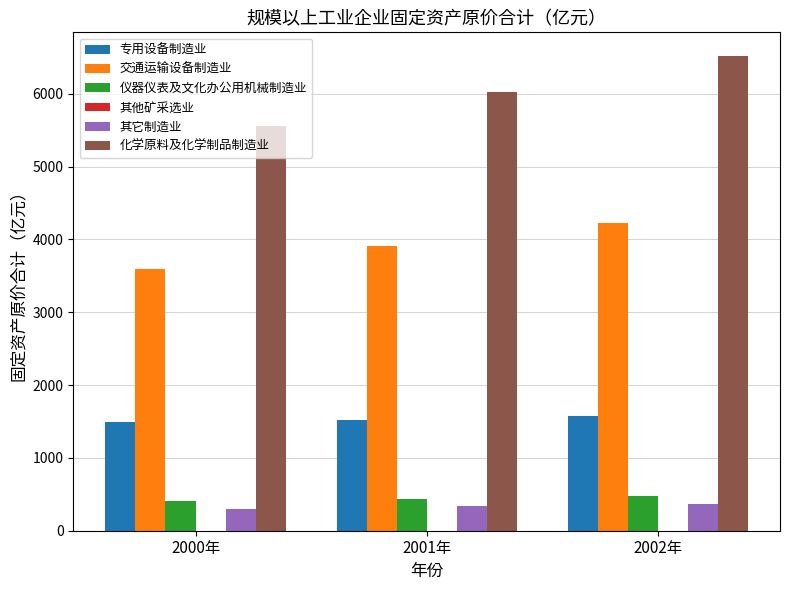

What is the sum of the 交通运输设备制造业 values at 2000年 and 2001年?

7500.9